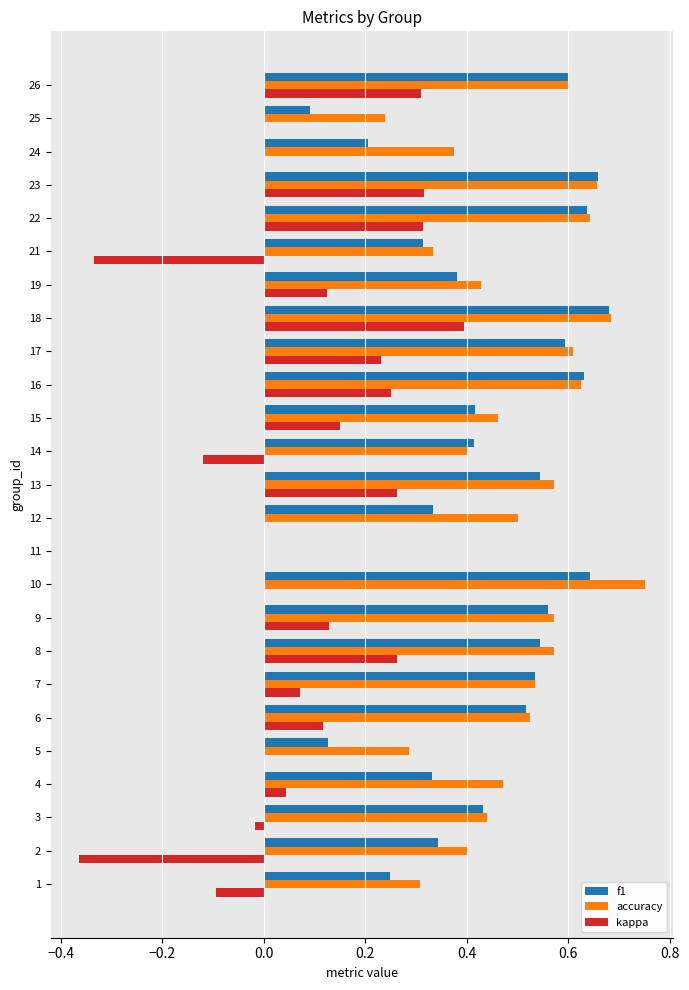

At which label is accuracy closest to 0?

11